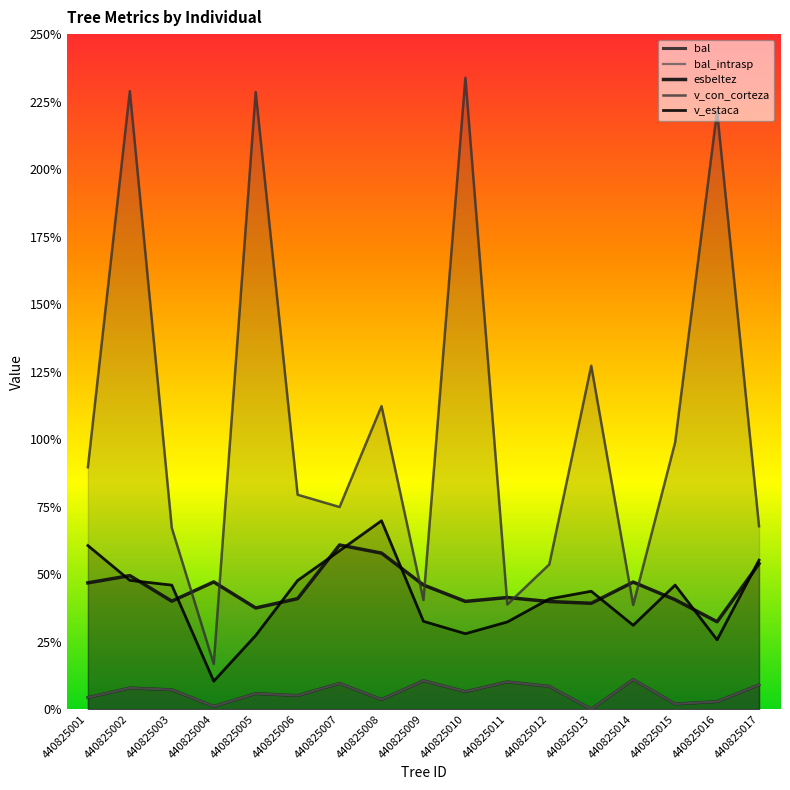

At which label is bal closest to 5?

440825006